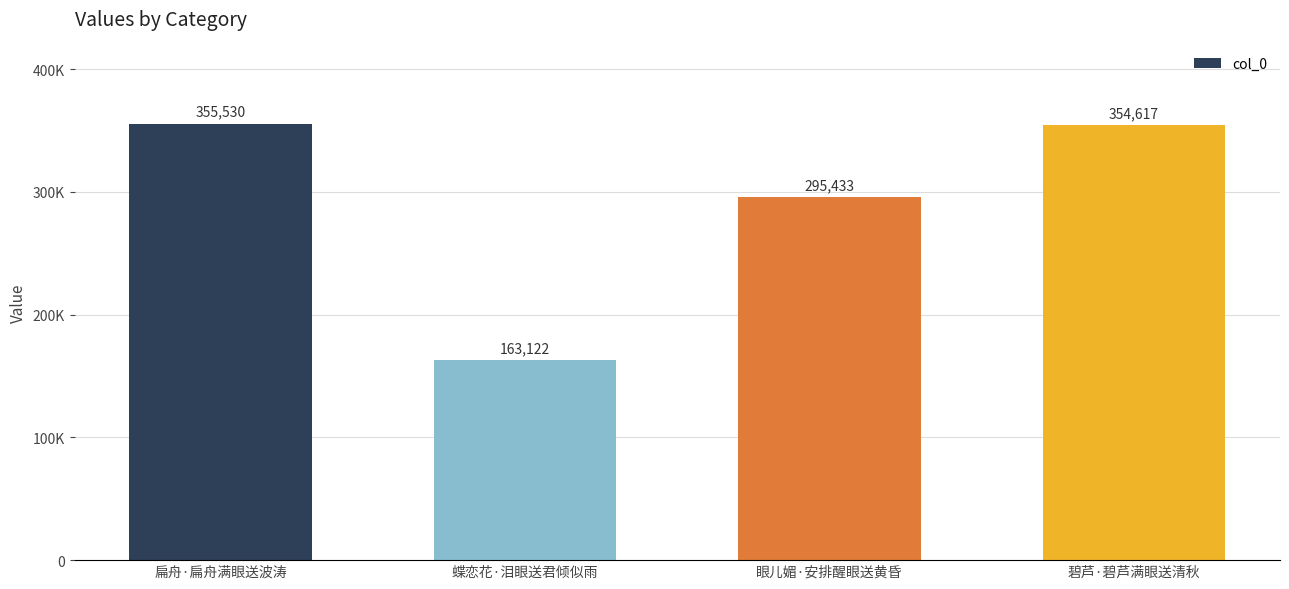

Does the chart contain any negative values?

No